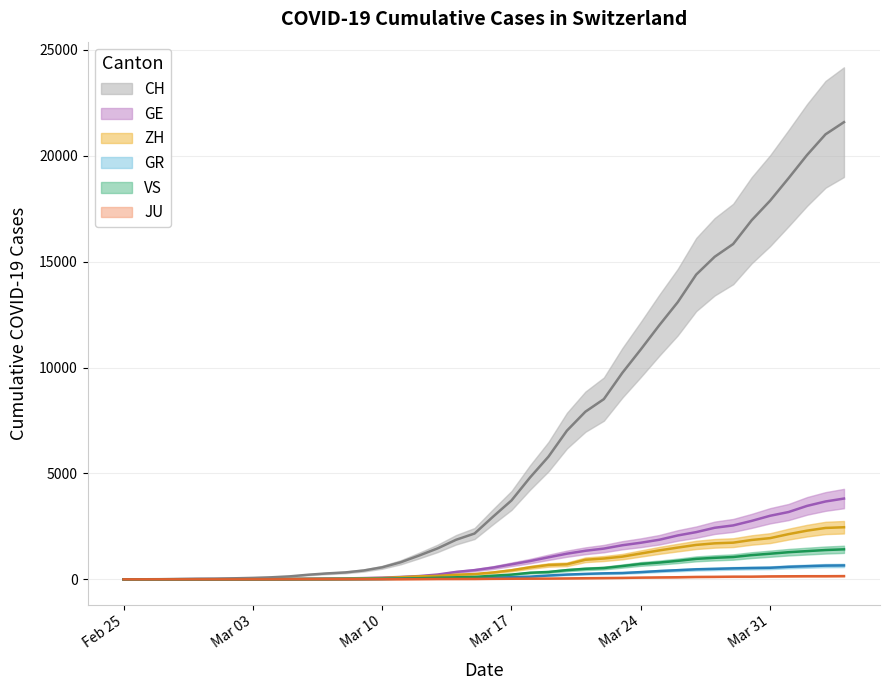

What is the spread (max minus min) of values at 2020-03-08?

322